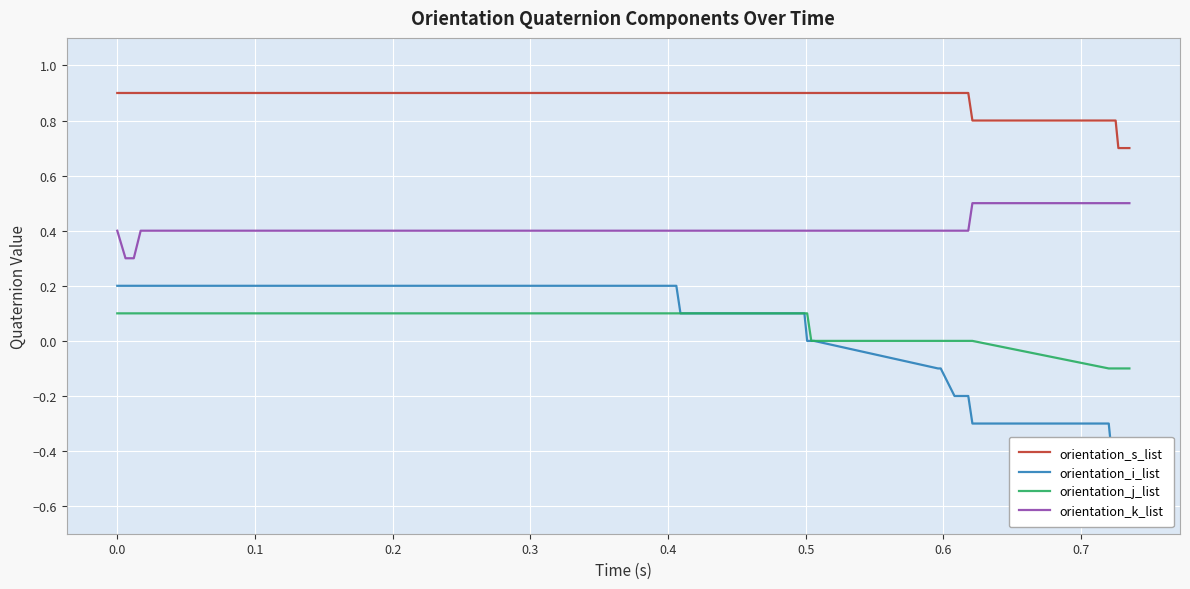

True or false: orientation_k_list and orientation_i_list cross at least once.

False